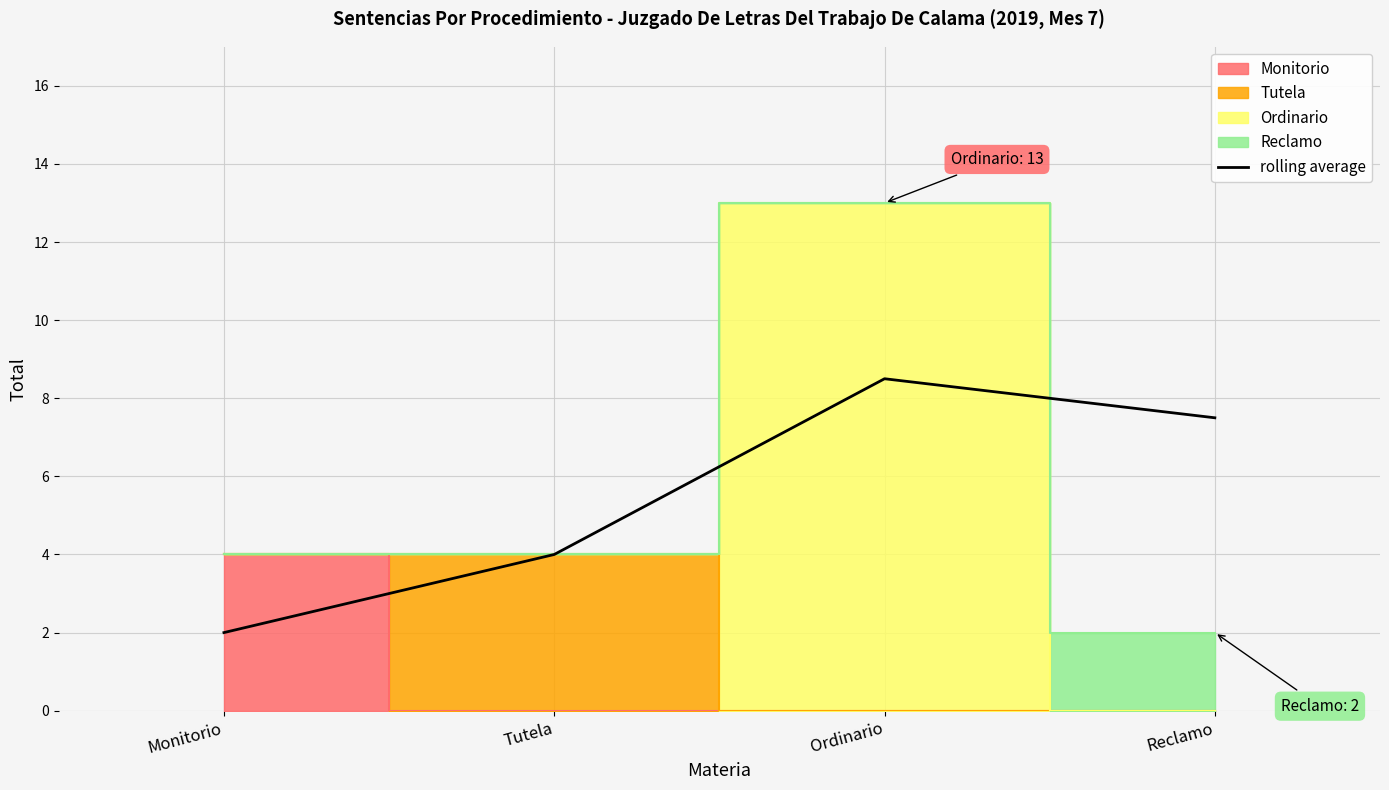

What is the change in value from Monitorio to Reclamo?

+5.5